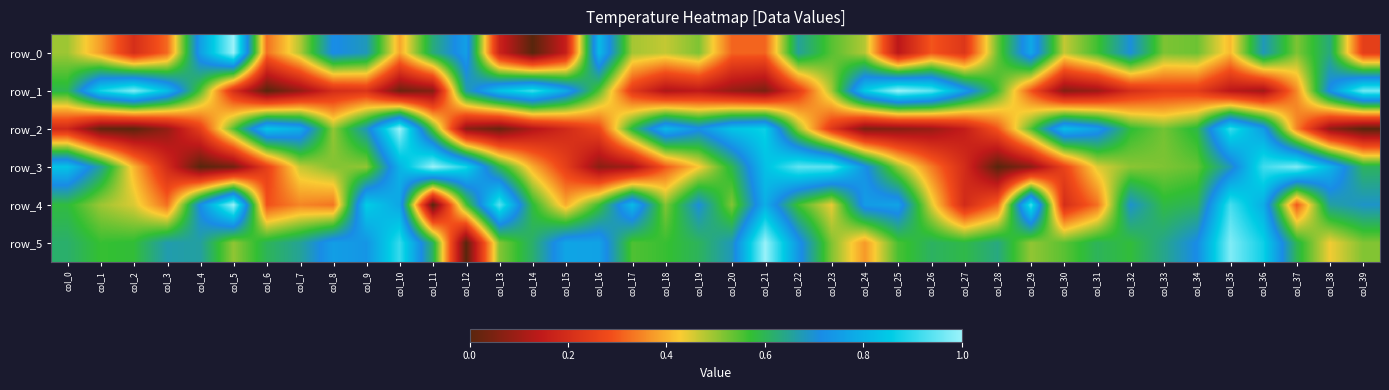

Which has a higher value, col_1 or col_6?

col_1